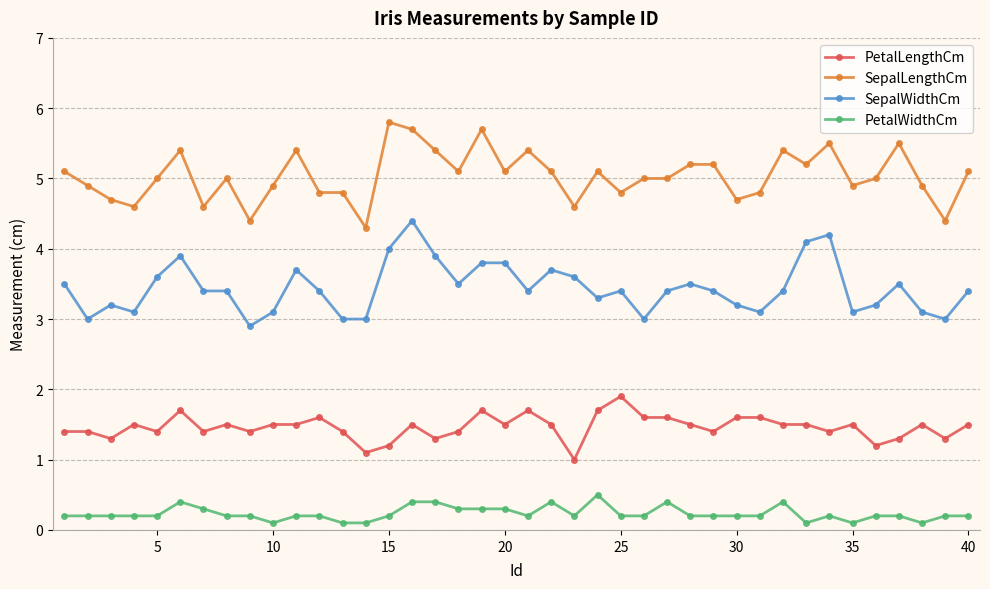

Rank the series by their average value, from highest to lowest.

SepalLengthCm, SepalWidthCm, PetalLengthCm, PetalWidthCm